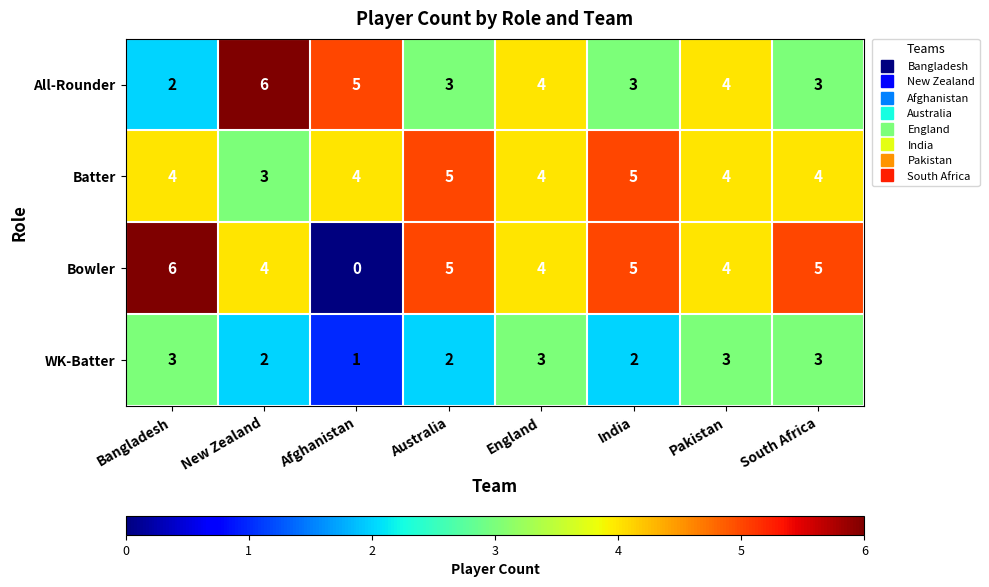

True or false: Batter has a value of 4 at Afghanistan.

True